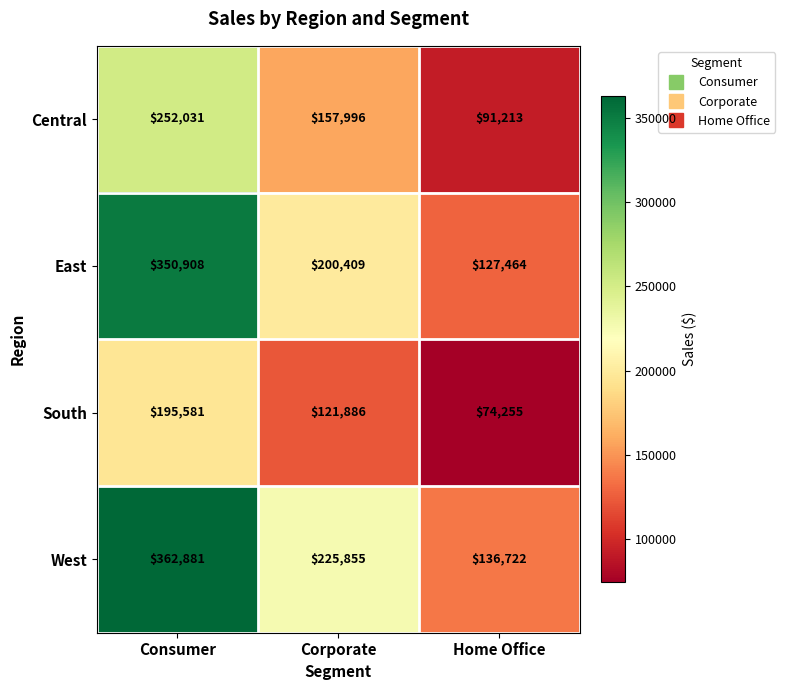

How many Central values are between 91213 and 252031?

3